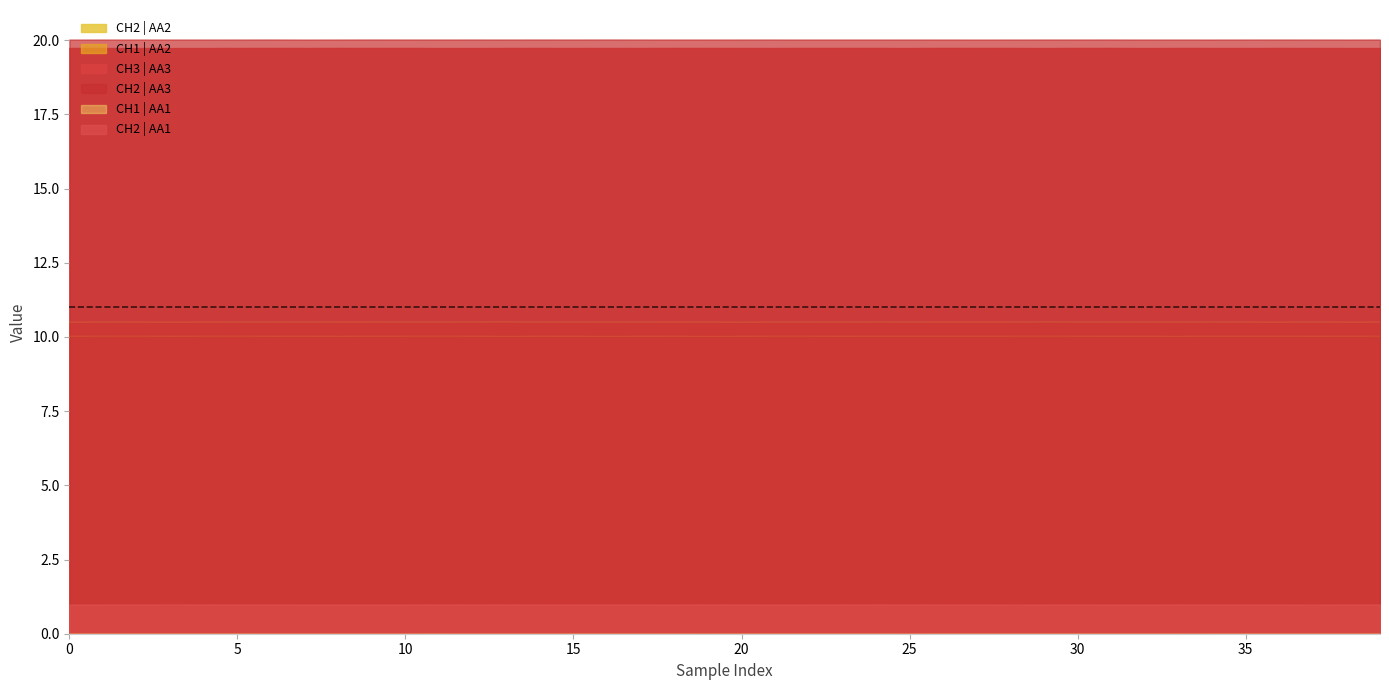

At which label is CH2 | AA3 closest to 20?

35